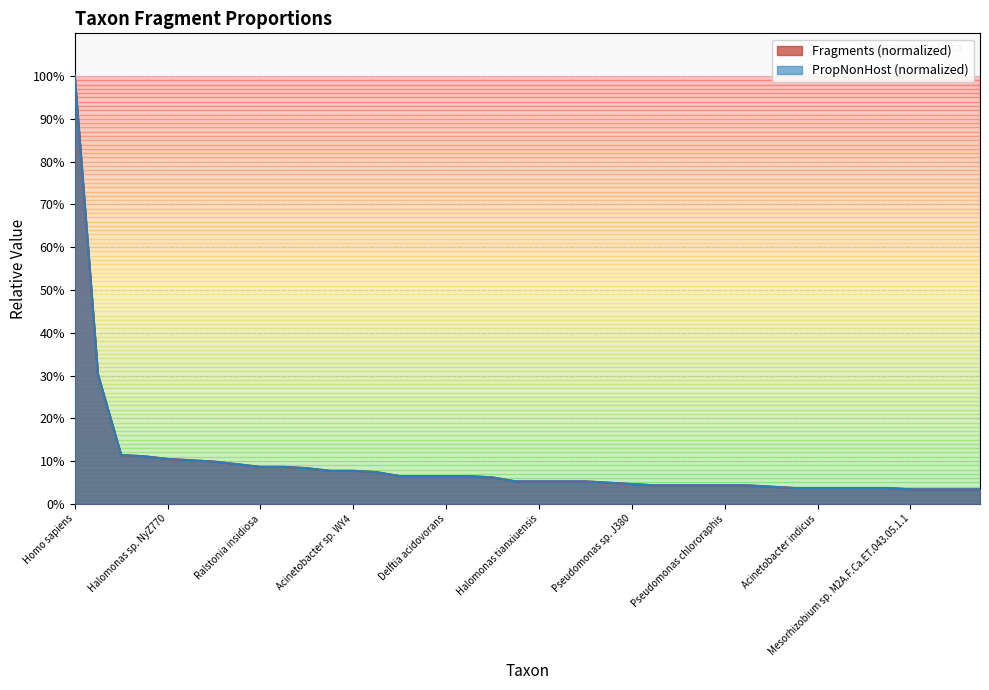

Which series changed the most between Methylobacterium radiodurans and Brevundimonas nasdae?

Fragments